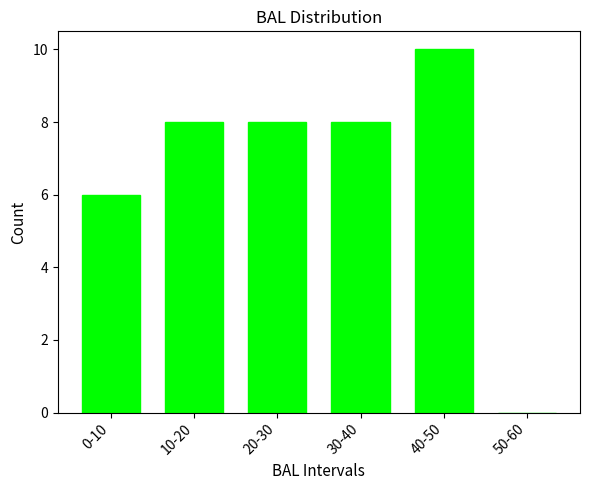

Reading right to left, extract all data points from this chart.

50-60=0	40-50=10	30-40=8	20-30=8	10-20=8	0-10=6